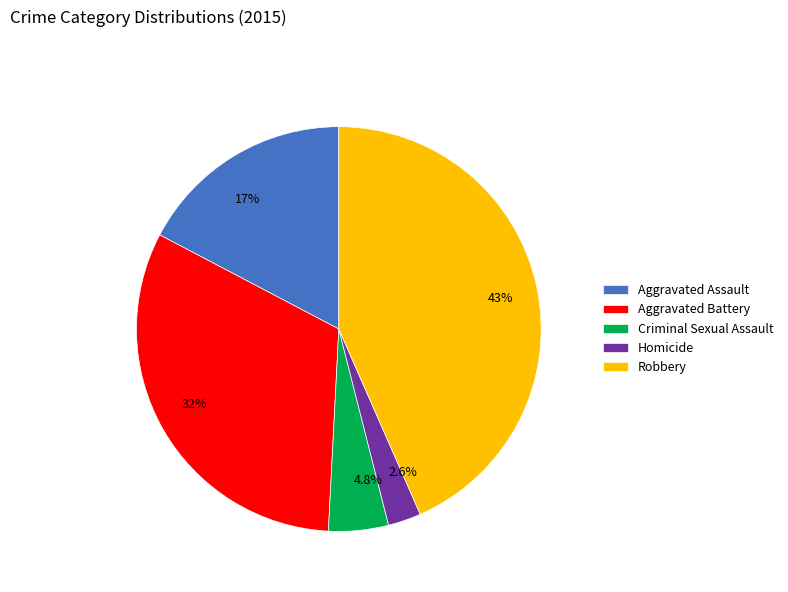

Count the number of slices in the pie.

5